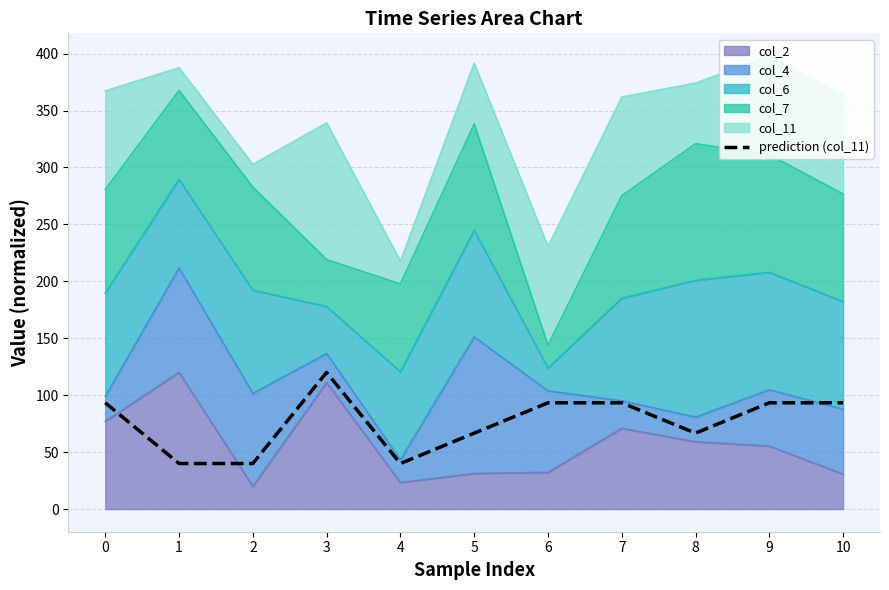

What is the change in value from 2 to 7?

+53.3